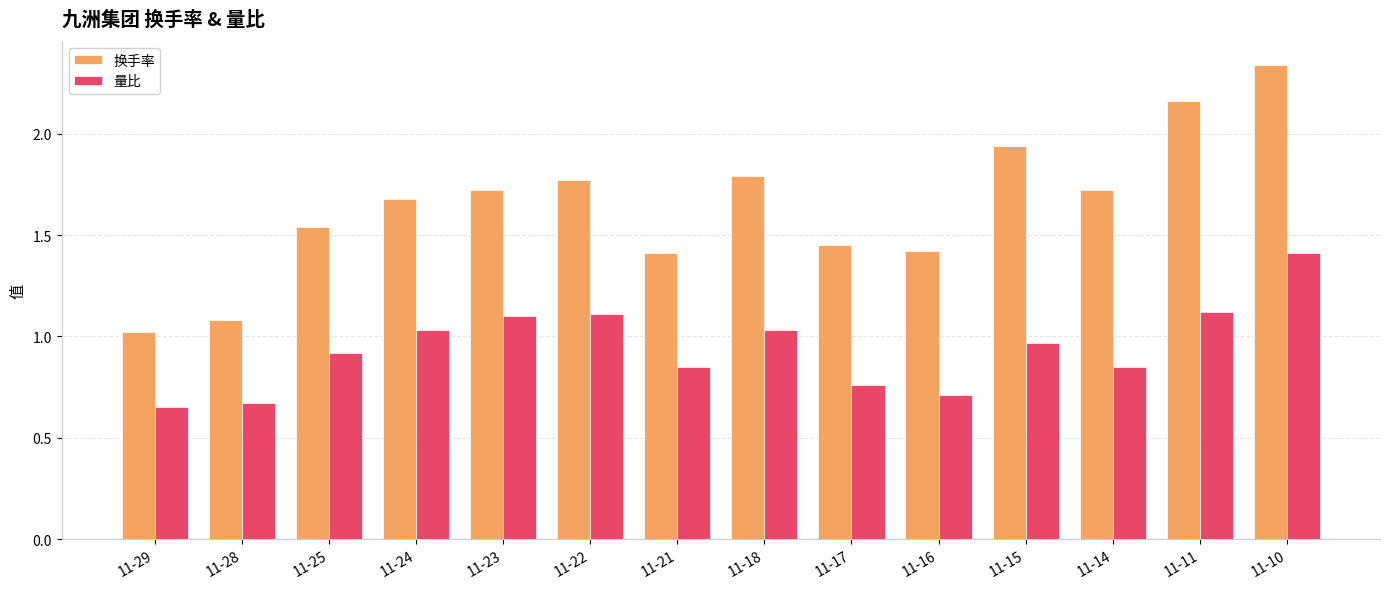

Is the value of 量比 at 11-14 greater than the value of 换手率 at 11-16?

No